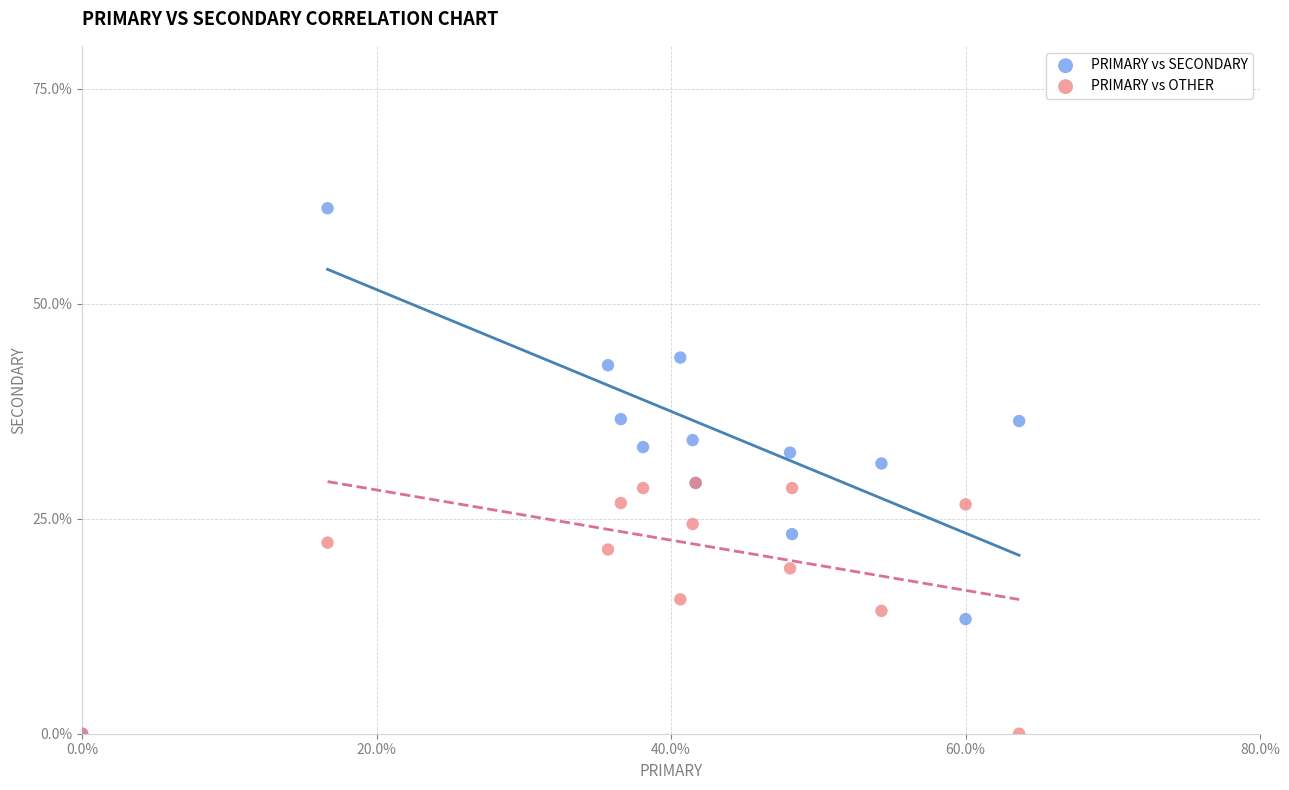

Which series has the widest spread of Y values?

PRIMARY vs SECONDARY